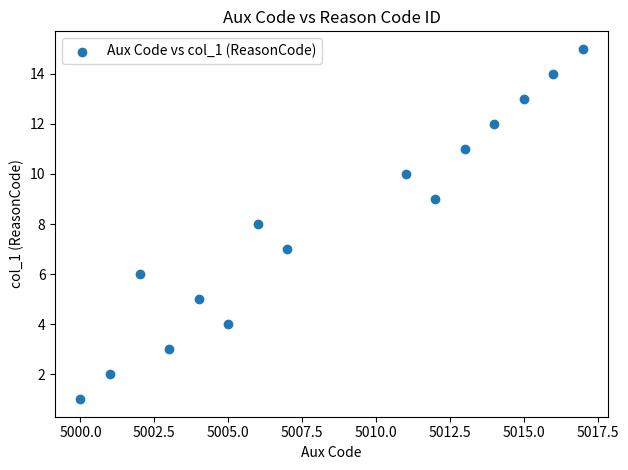

What is the range of X values (max minus min)?

17